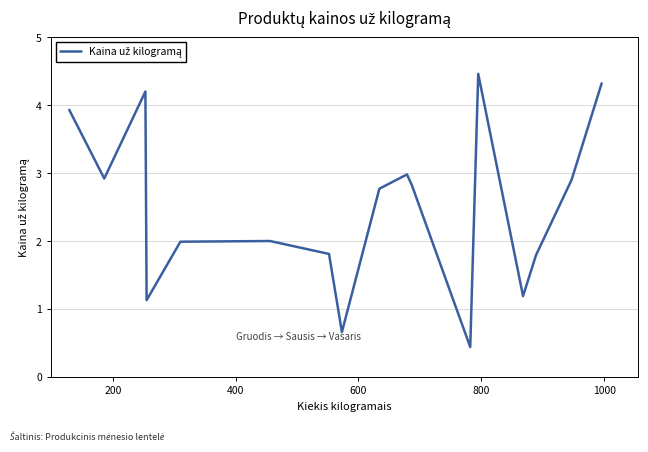

What is the maximum value shown in the chart?

4.5